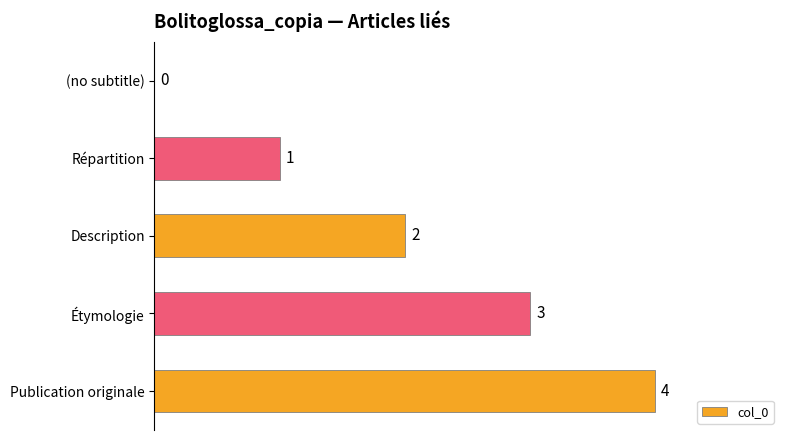

Which category has the highest value across all series?

Publication originale